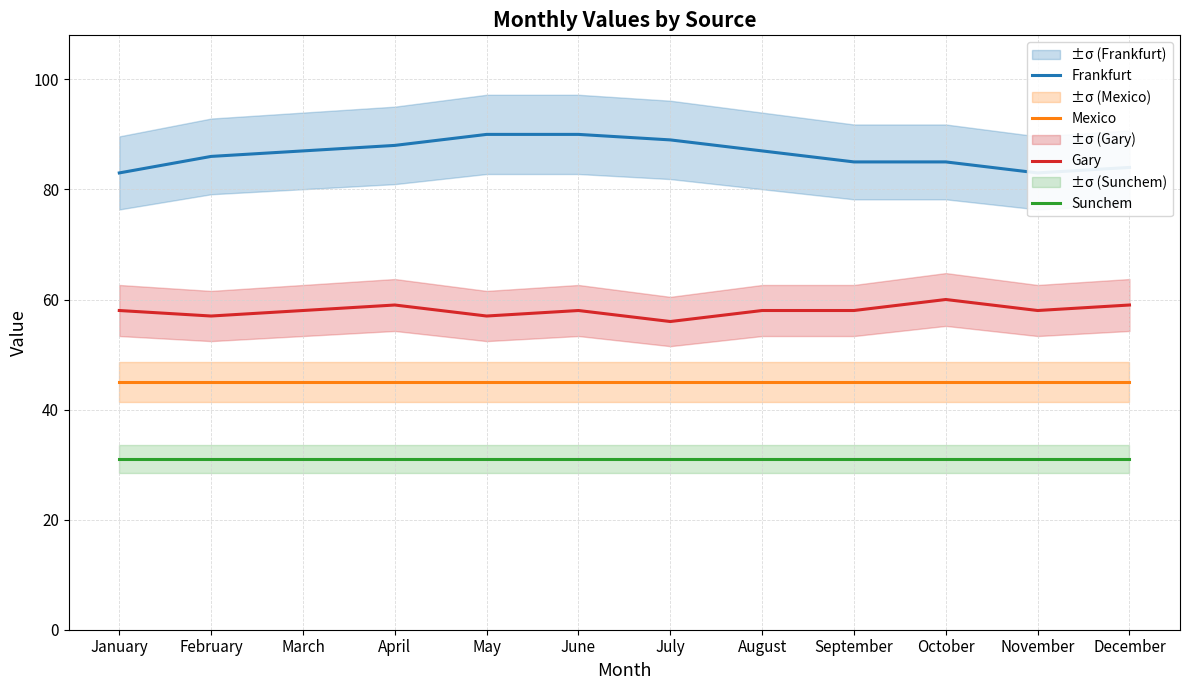

At which label is Frankfurt closest to 86?

February